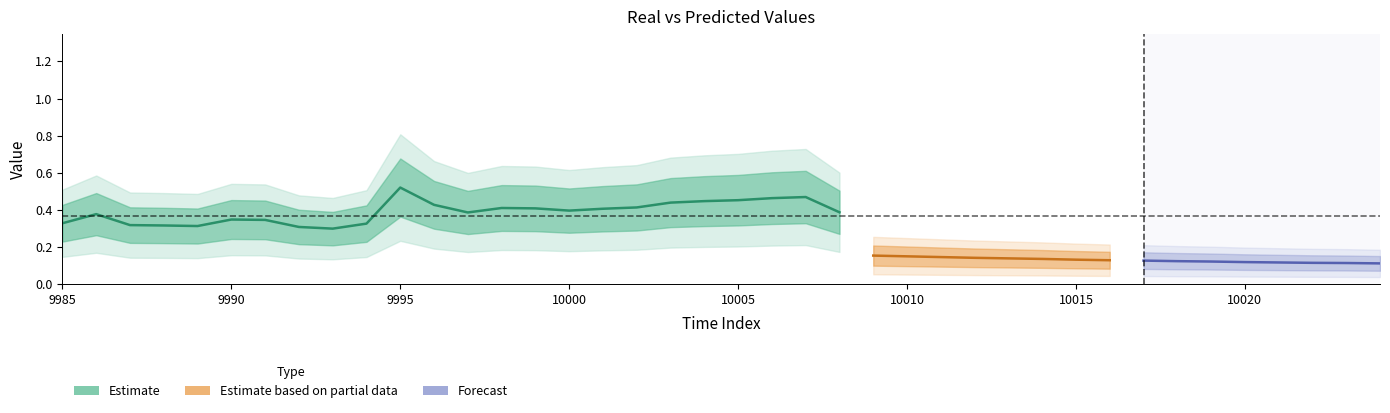

True or false: predict has more than 0 points higher than both neighbors.

False